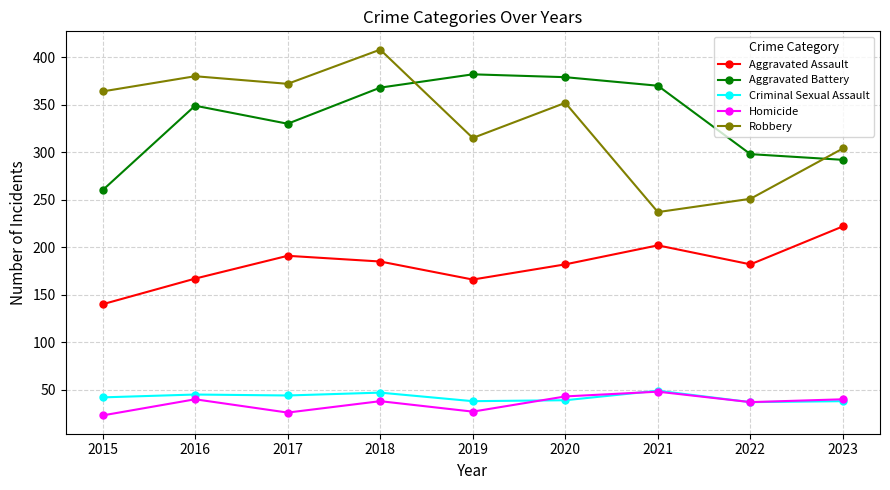

What are all the series names shown in the legend?

Aggravated Assault, Aggravated Battery, Criminal Sexual Assault, Homicide, Robbery